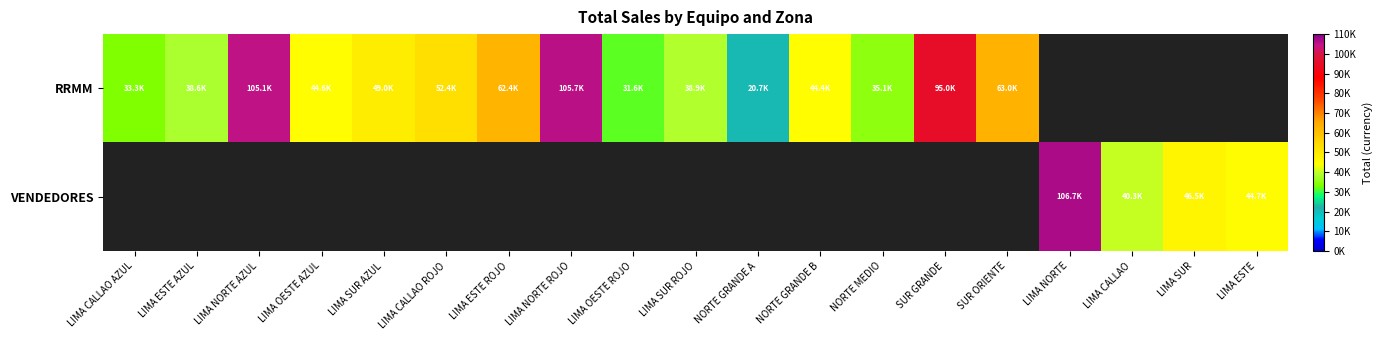

Is the value of VENDEDORES at LIMA ESTE AZUL greater than the value of RRMM at LIMA SUR?

No